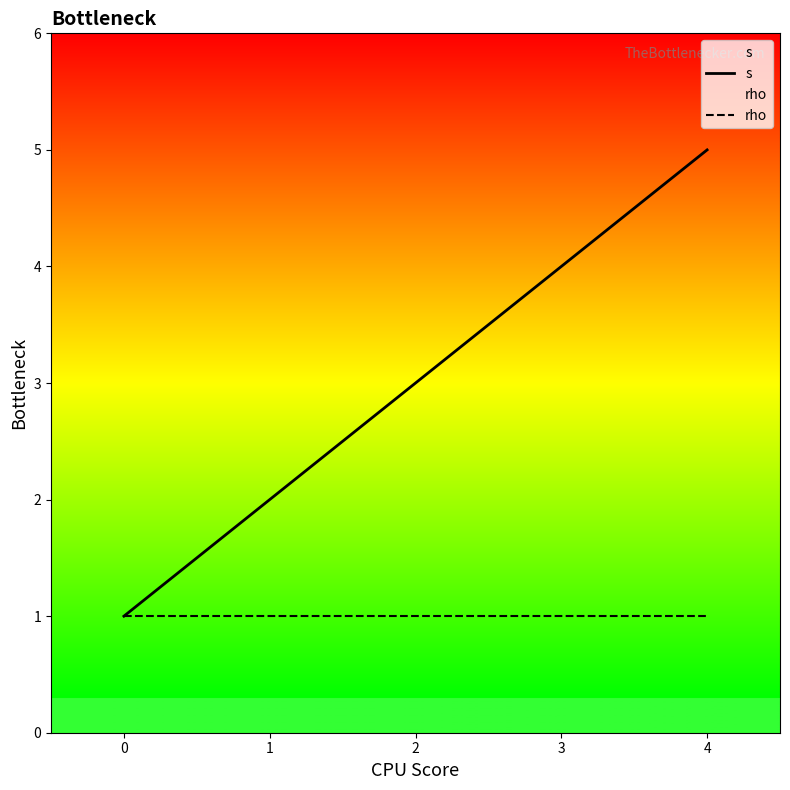

Reading right to left, extract all data points from this chart.

s: 5	4	3	2	1
rho: 1	1	1	1	1